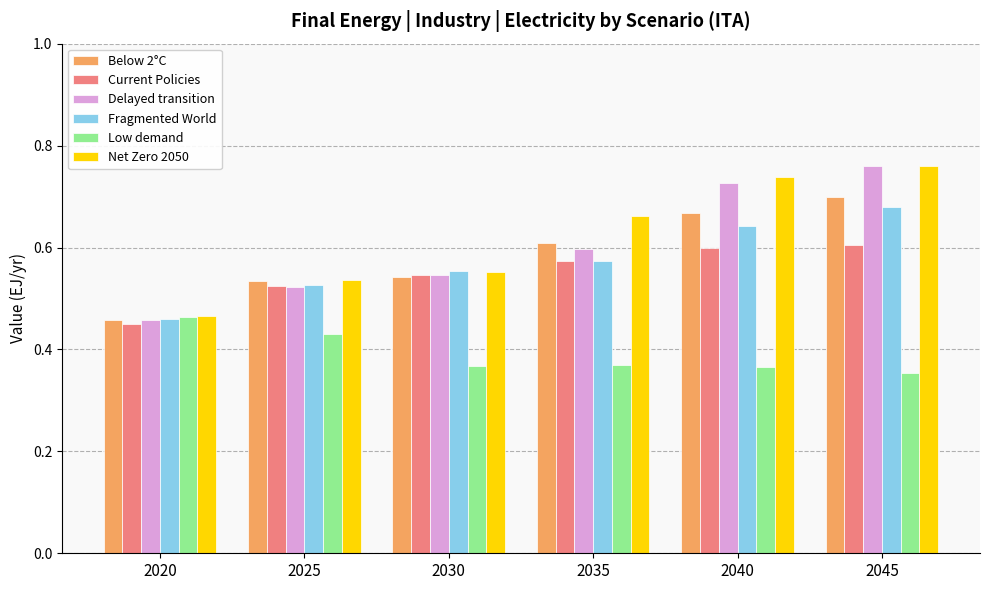

At how many categories does at least one series exceed 0?

6